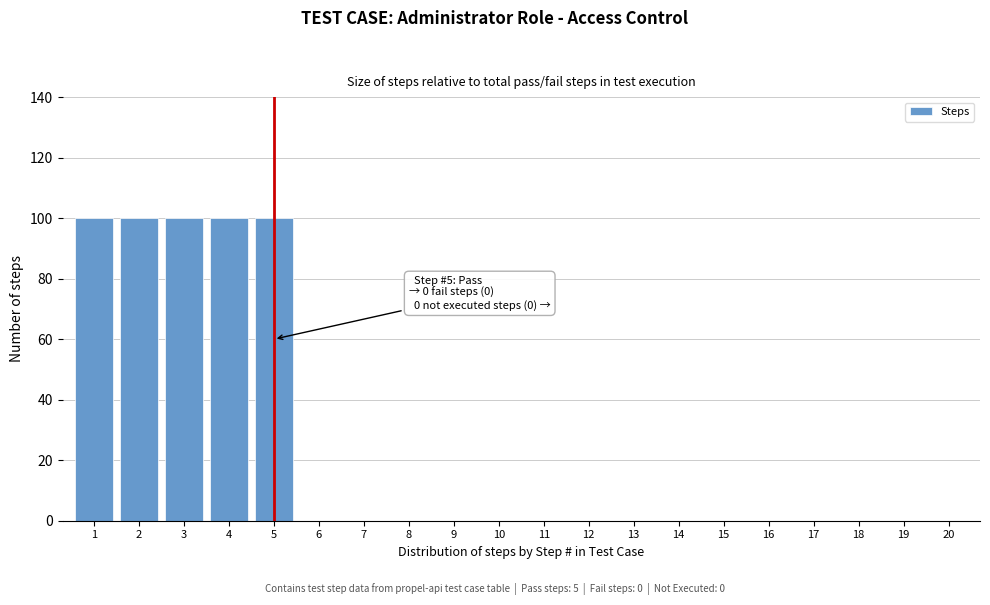

Reading left to right, transcribe all the data shown in this chart.

1=100	2=100	3=100	4=100	5=100	6=0	7=0	8=0	9=0	10=0	11=0	12=0	13=0	14=0	15=0	16=0	17=0	18=0	19=0	20=0